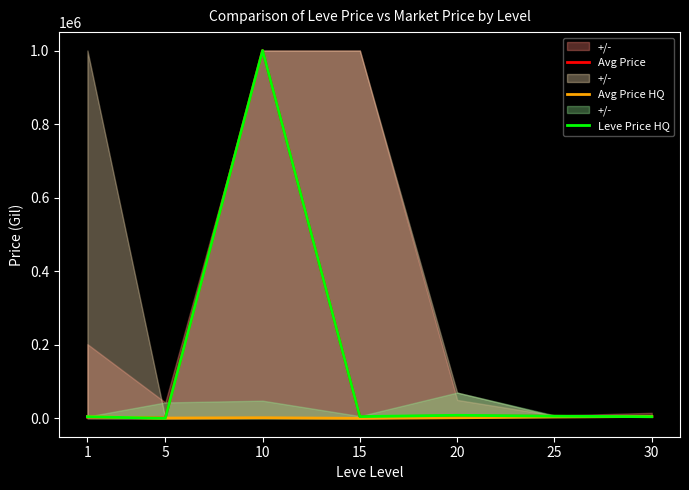

Where do Avg Price HQ and Avg Price first cross each other?

25 and 30